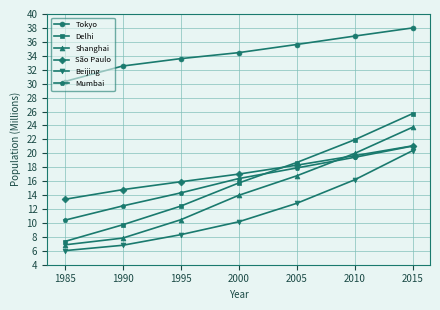

How many values in the Delhi series exceed 15?

4